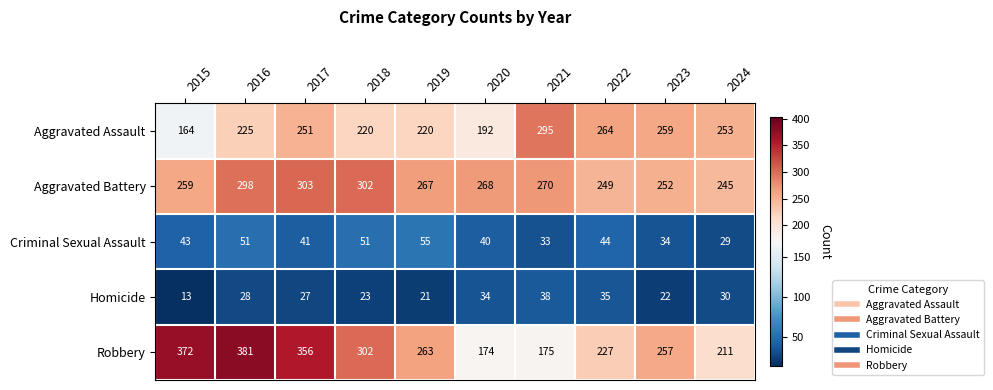

Where is Aggravated Battery nearest to the value 274?

2021